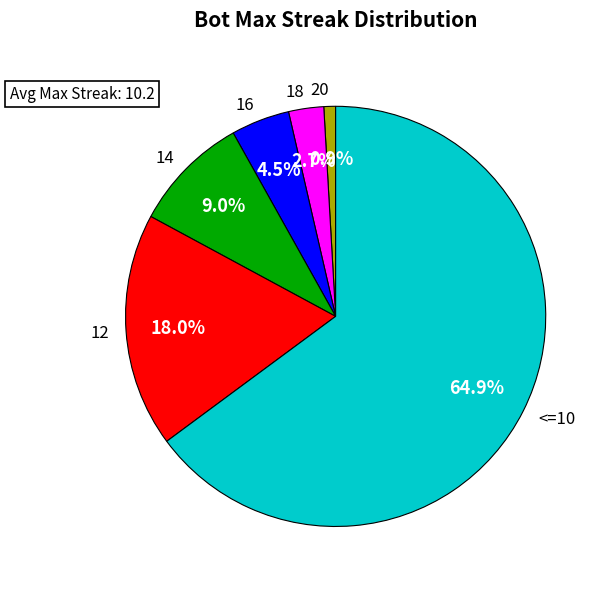

Is 16 the majority of the pie?

No